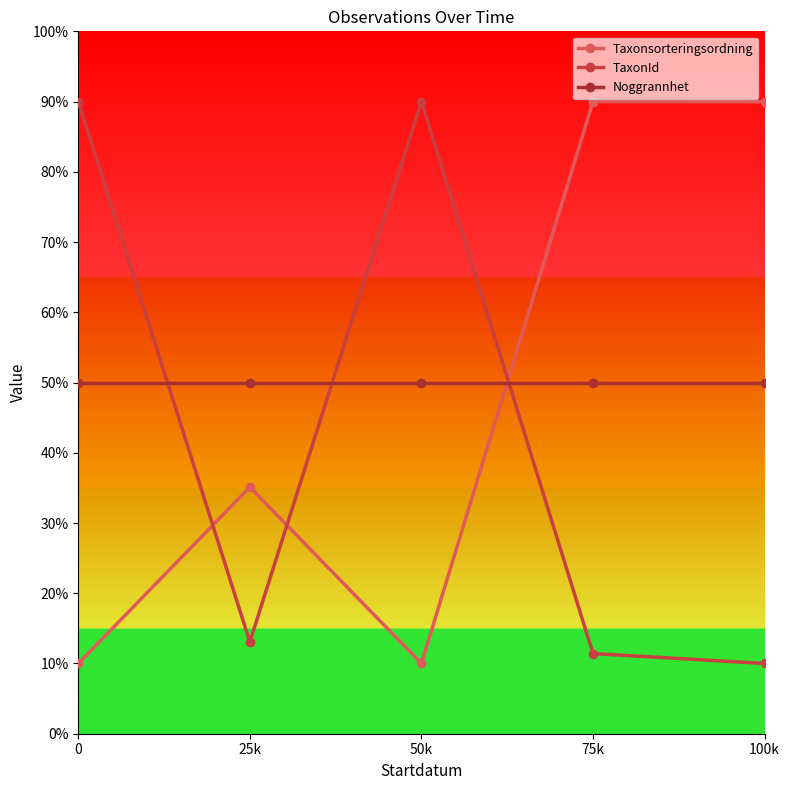

What is the sum of the Taxonsorteringsordning values at 75k and 0?

100.0